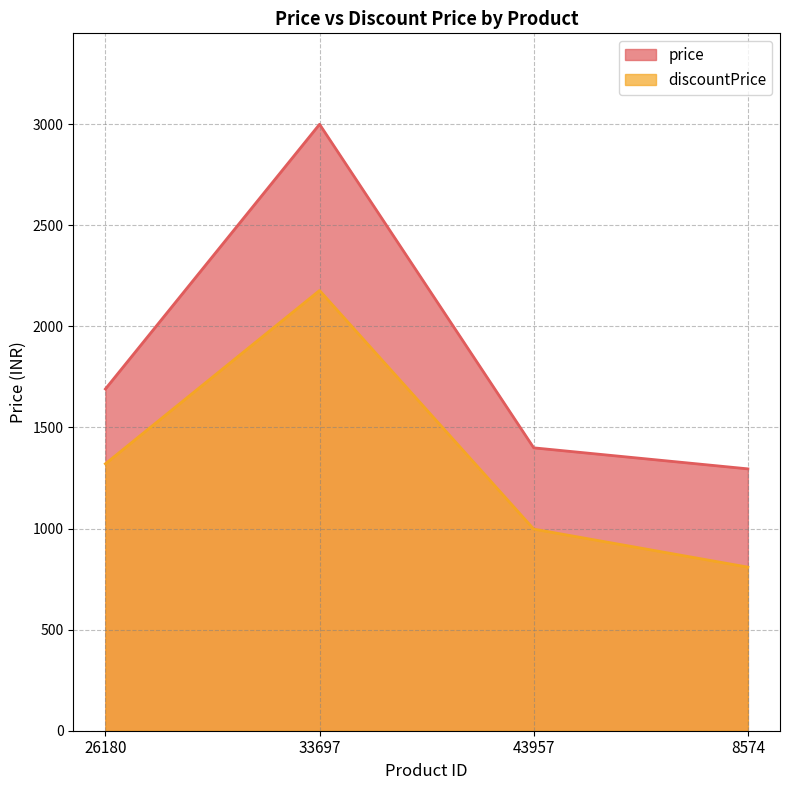

Read the discountPrice value at 33697.

2177